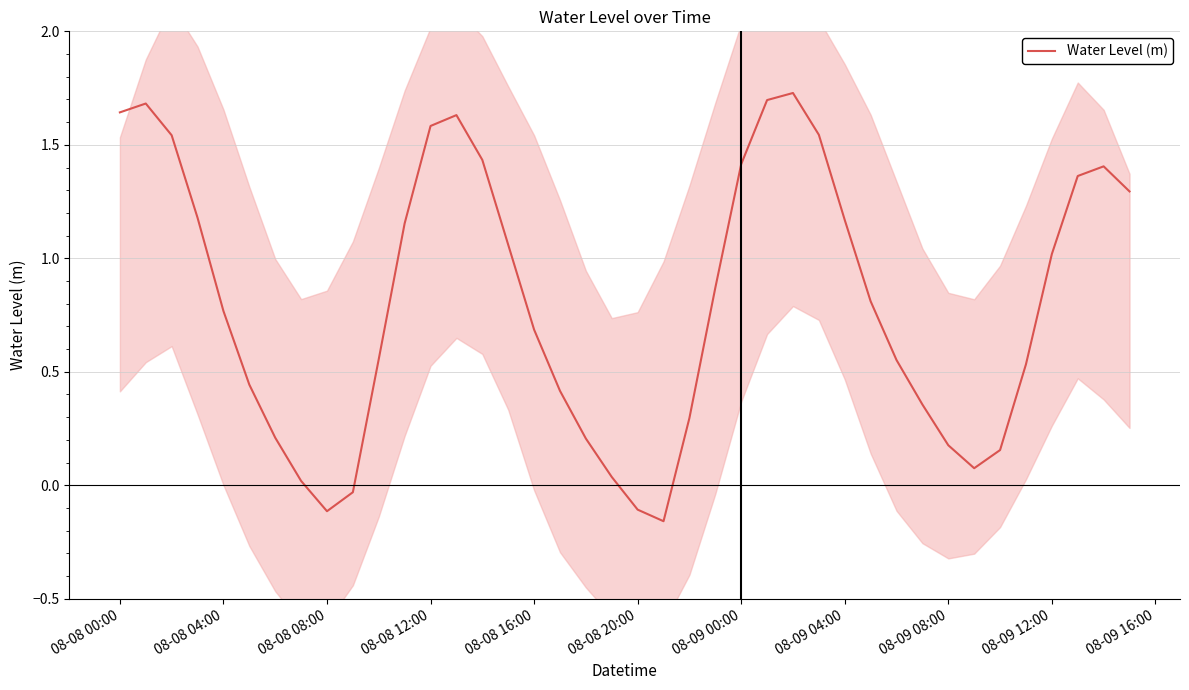

The Water Level (m) series shows 1.0 at 08-08 16:00. True or false?

False